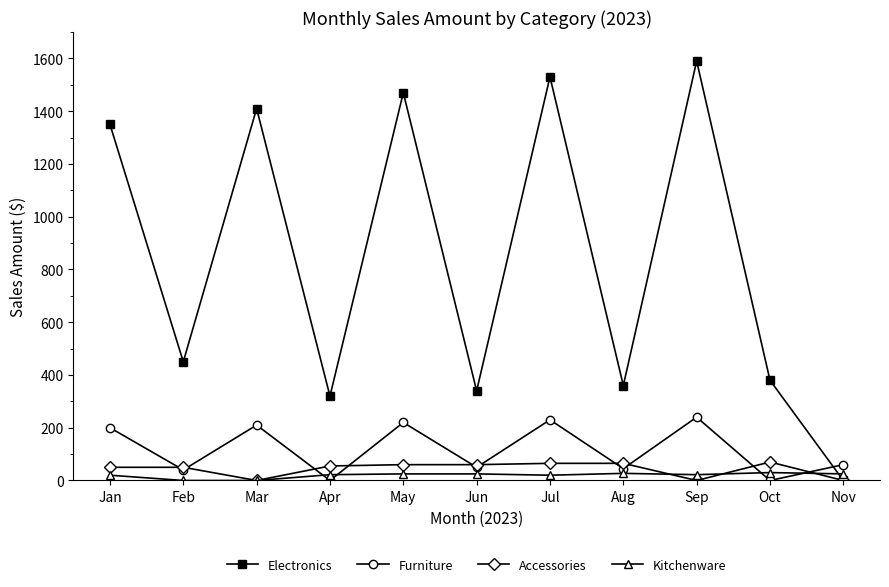

Which category has the highest value across all series?

Sep